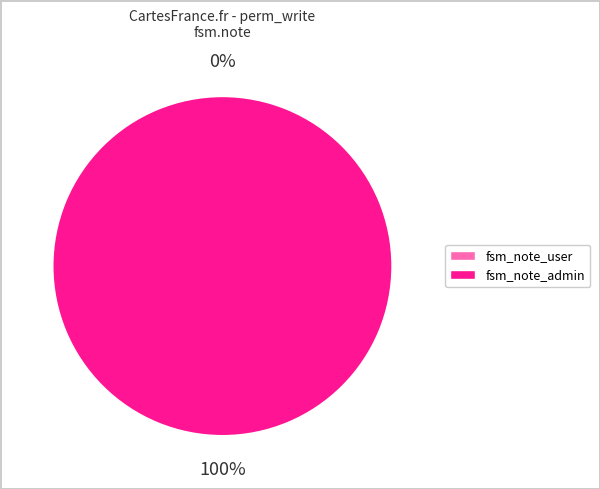

Do fsm_note_user and fsm_note_admin together represent more than half of the pie?

Yes